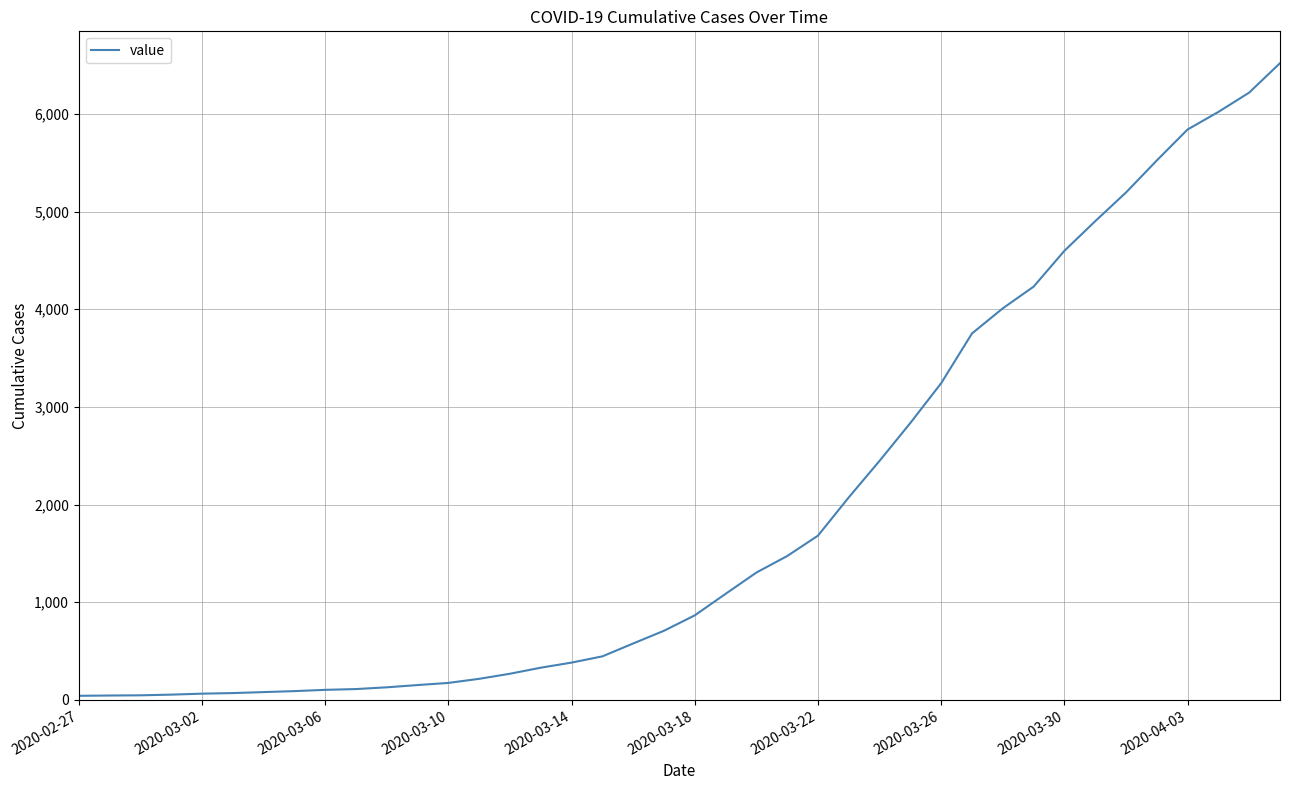

What is the greatest value displayed?

6519